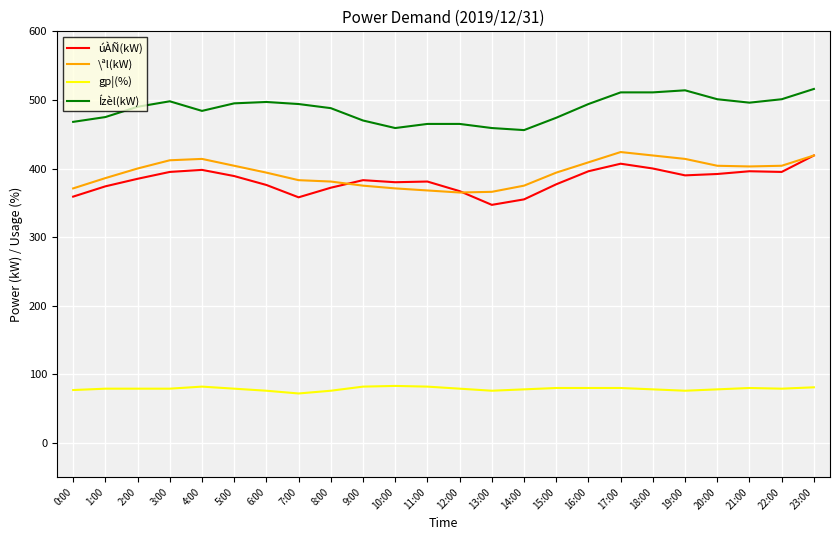

What position from the right is 8:00?

16